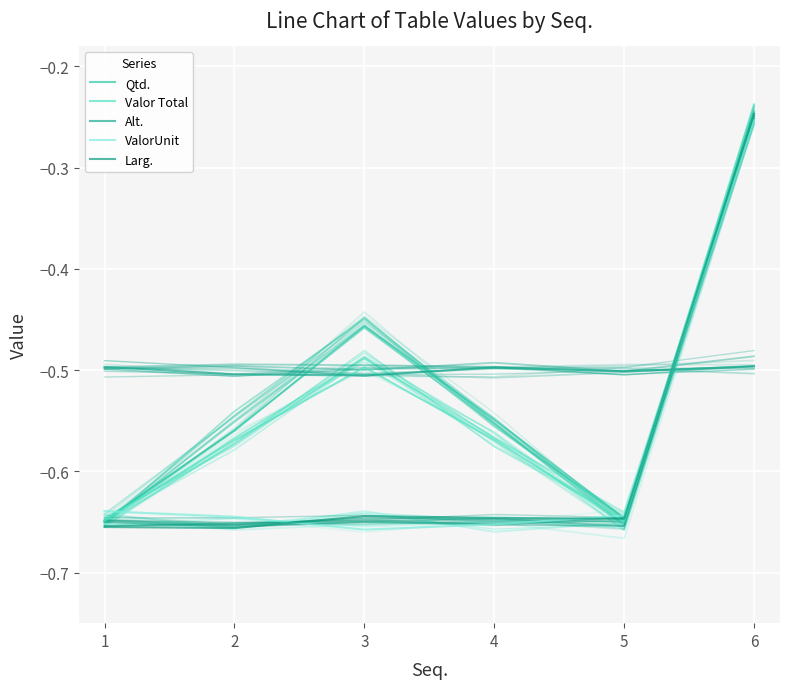

At which label does Larg. reach its minimum?

2